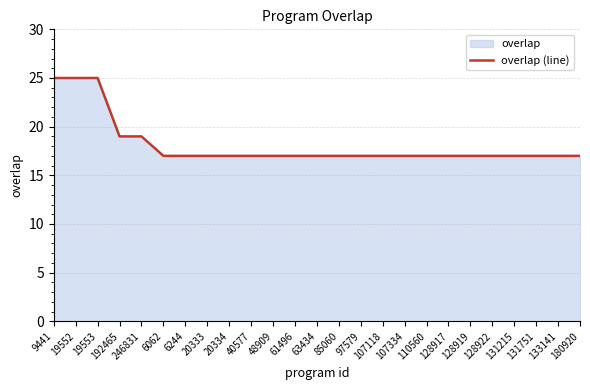

Between 128919 and 20334, which is larger?

128919